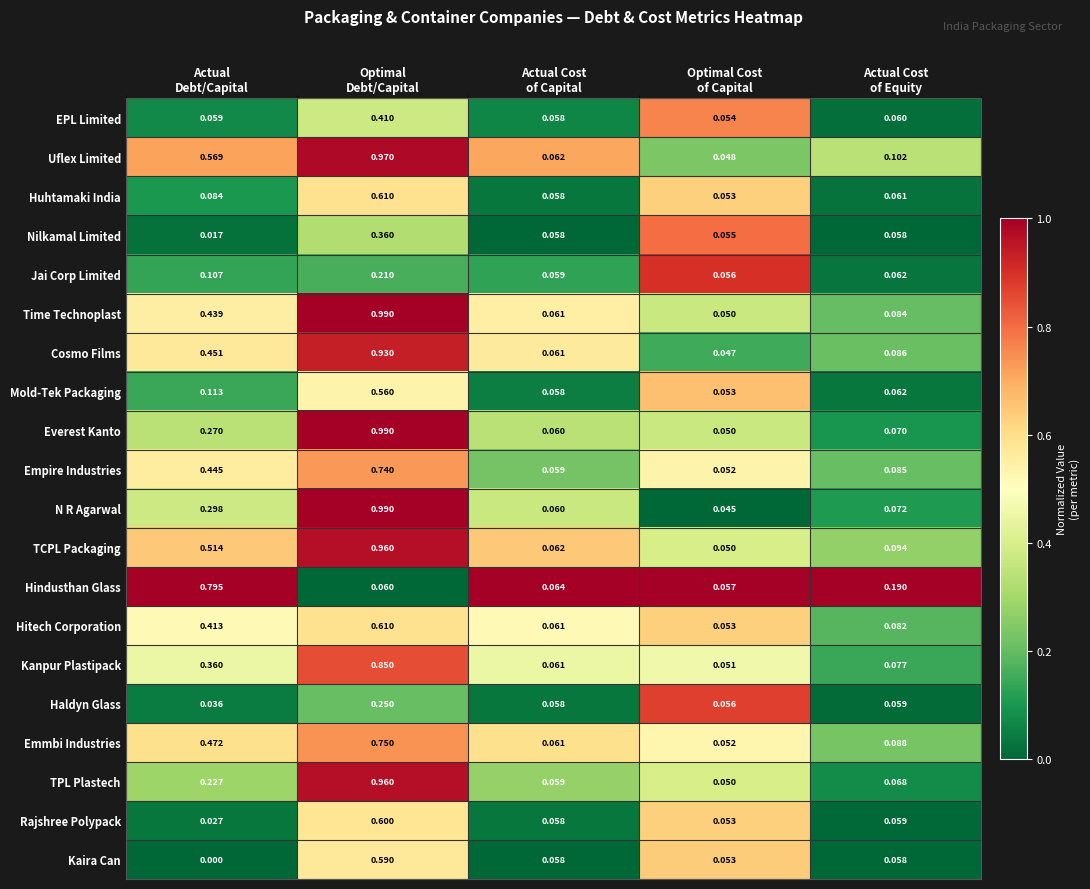

Which series has the largest total across all categories?

Uflex Limited